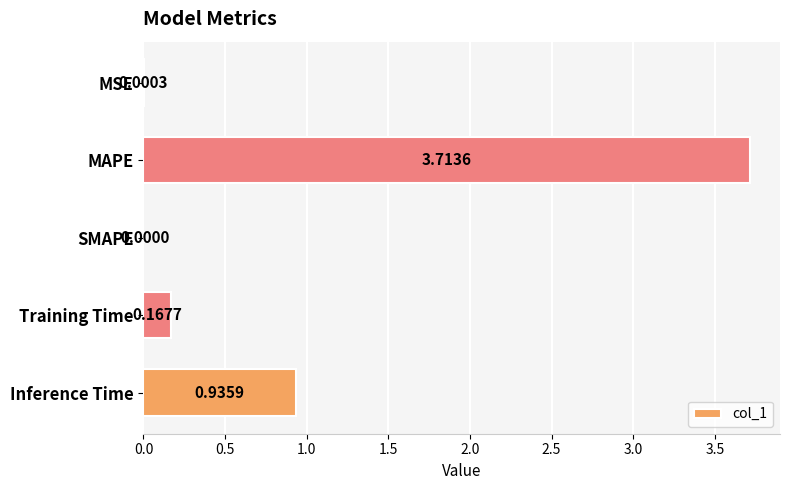

At which category does the chart reach its peak across all series?

MAPE